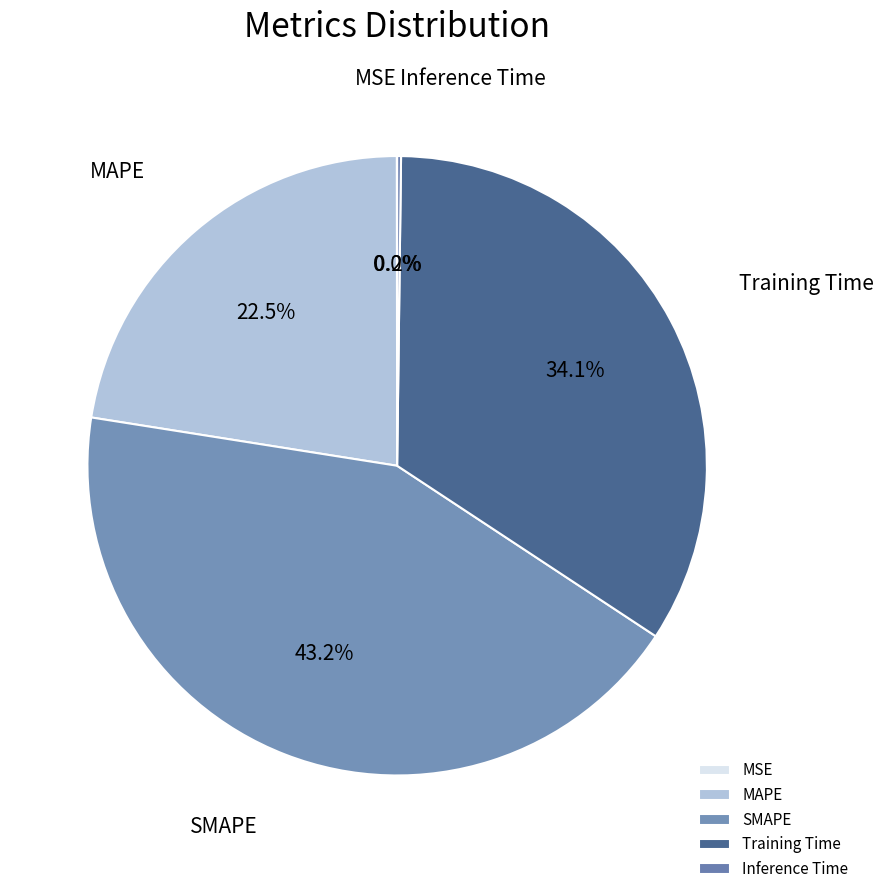

To the nearest percent, what is the difference between the largest and smallest slice percentages?

43%